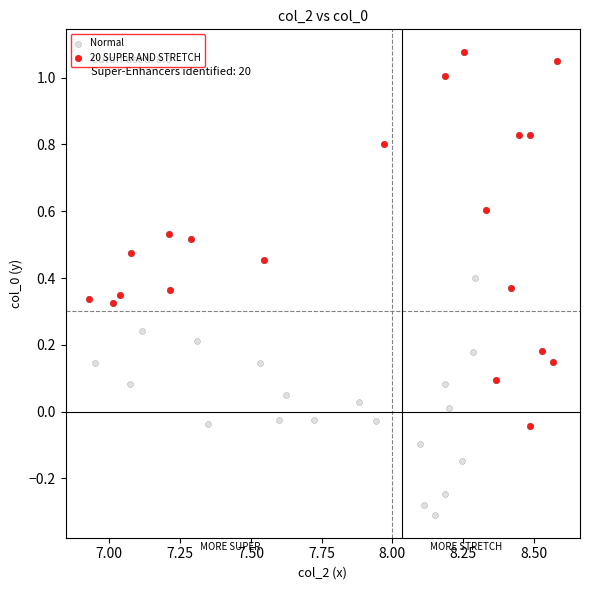

Which series reaches the minimum Y coordinate?

Normal